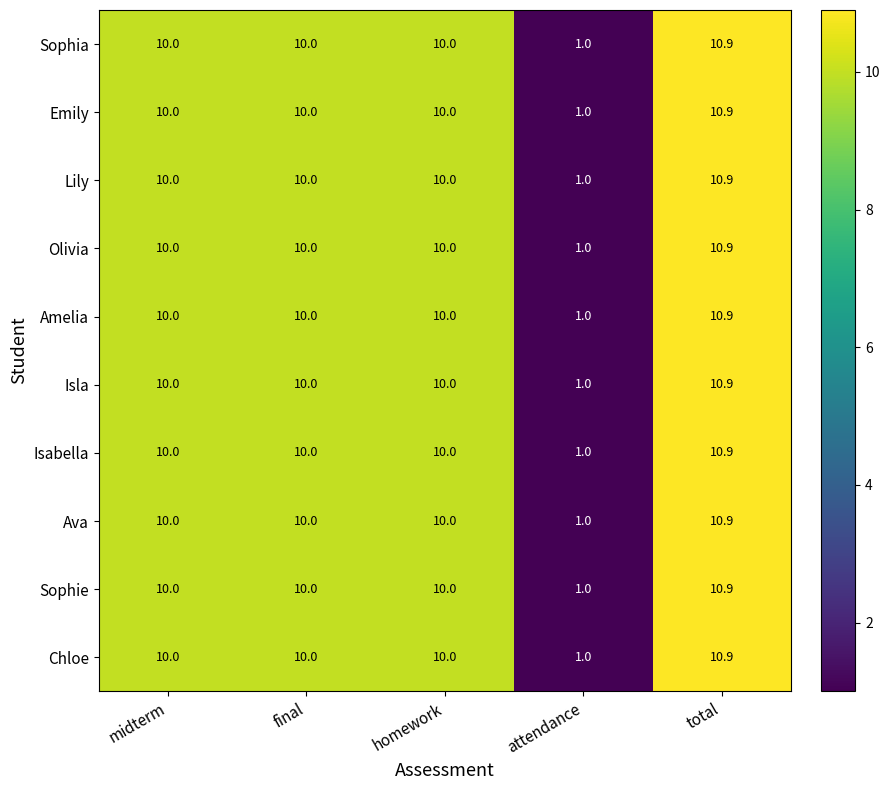

At which category does the chart reach its minimum across all series?

attendance